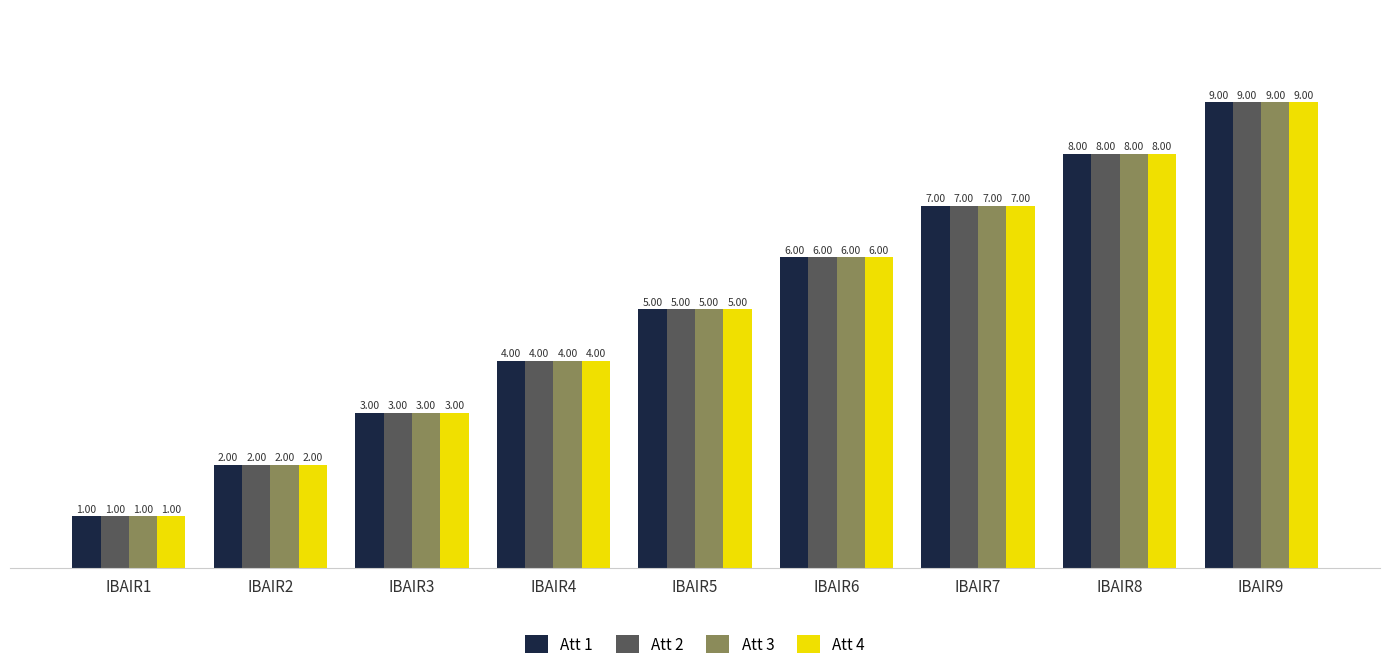

At which category is the sum across all series the highest?

IBAIR9